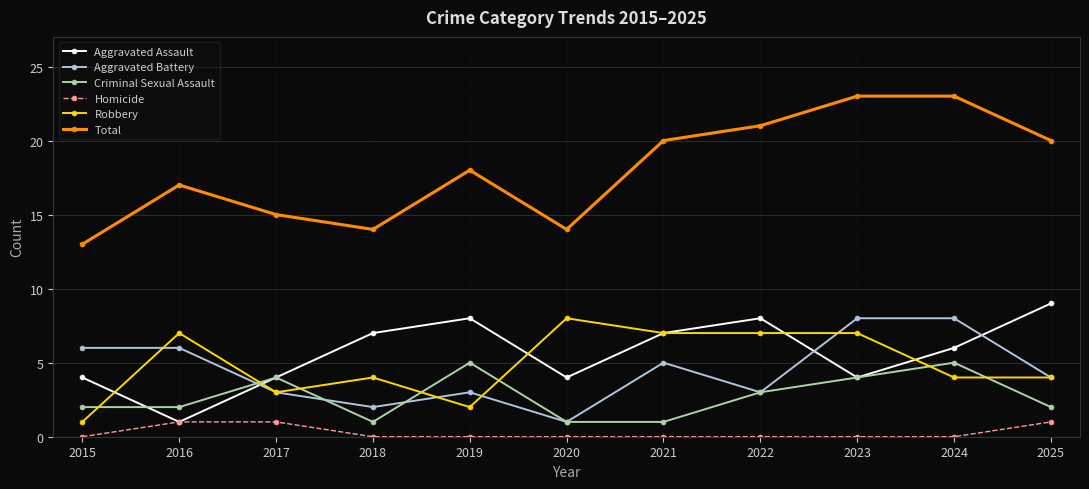

How many Criminal Sexual Assault values are between 1 and 4?

9